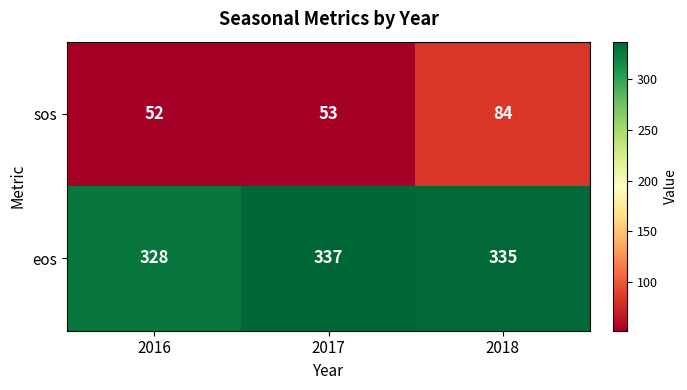

Rank the series by their average value, from lowest to highest.

sos, eos